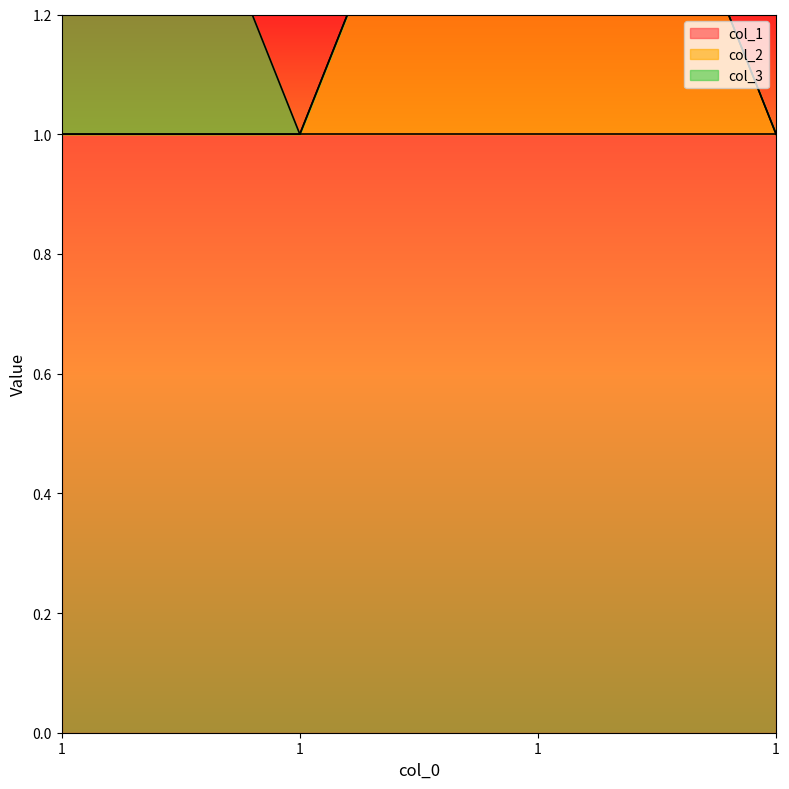

At which label is col_3 closest to 0?

1